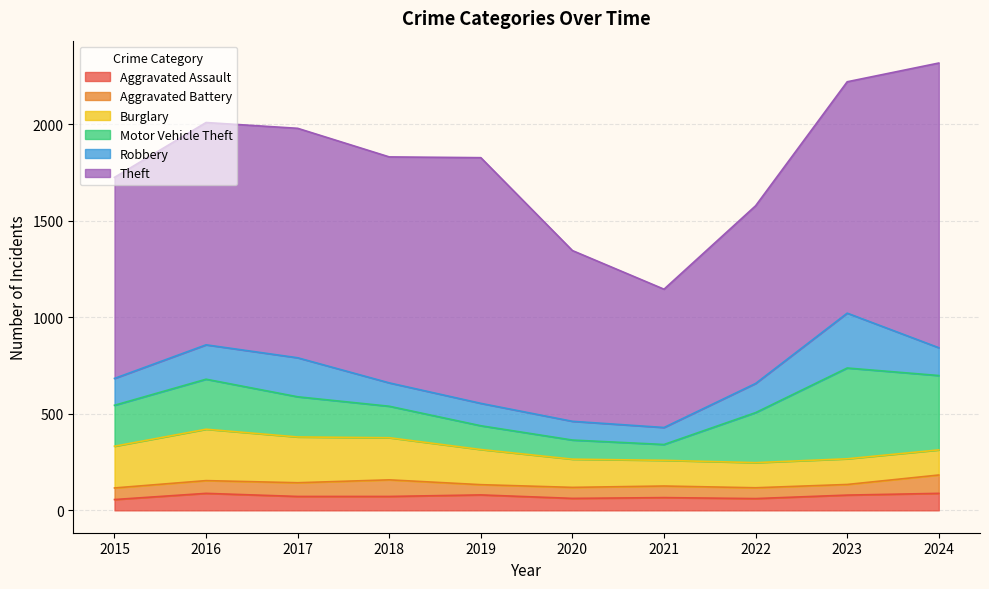

What is the average value of the Burglary series?

179